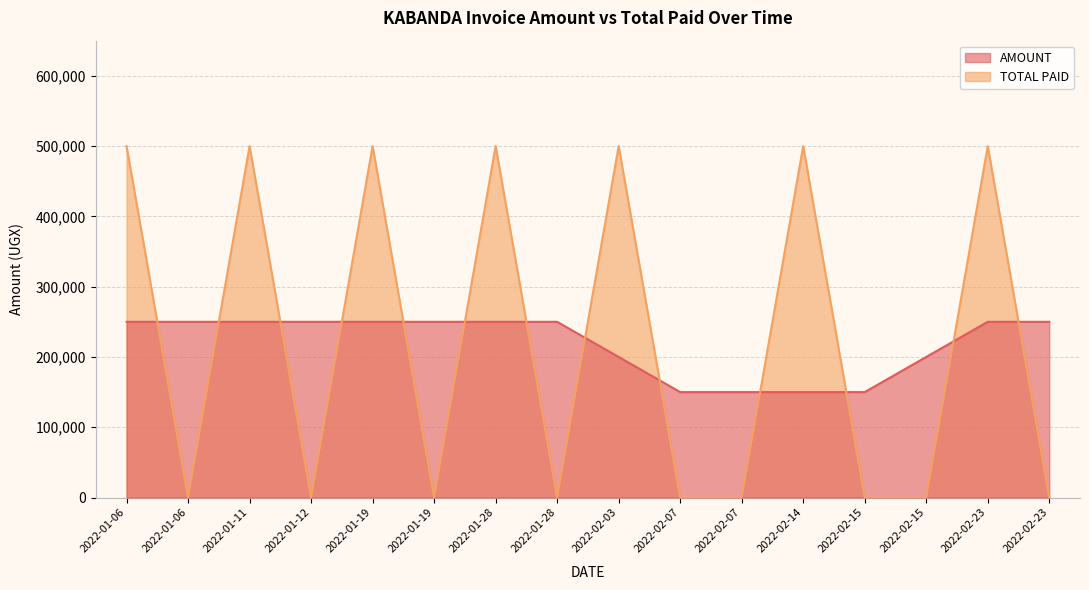

At 2022-02-23, list the series in order from smallest to largest.

AMOUNT, TOTAL PAID